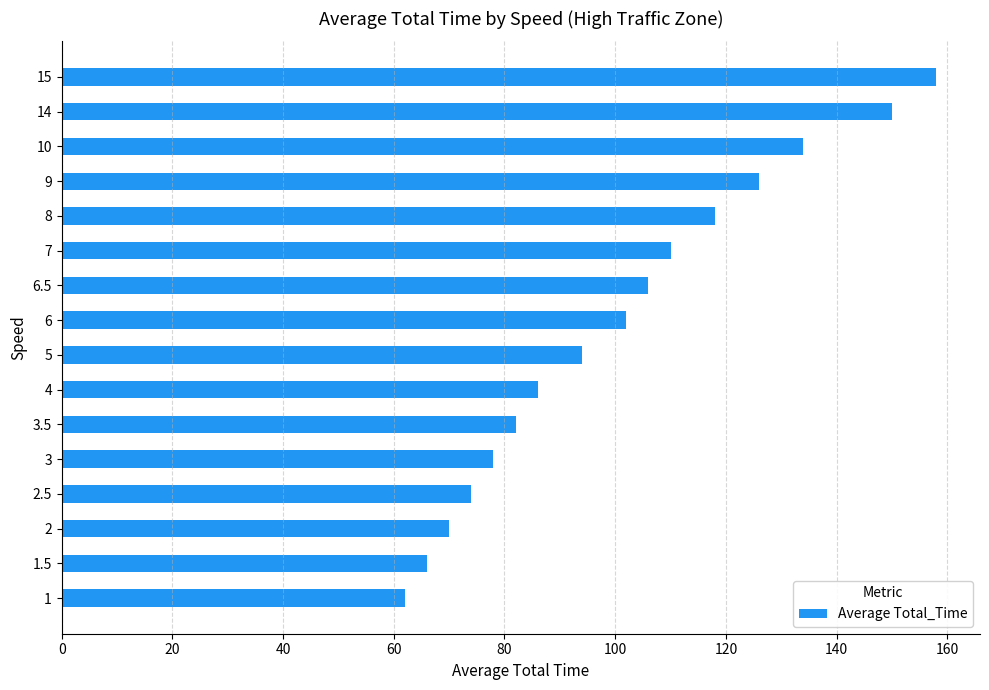

What is the sum of all values?

1616